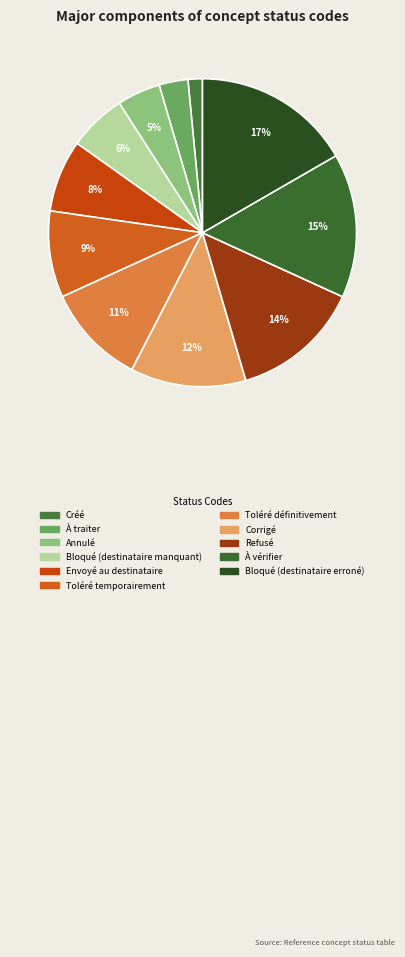

Which slice is the largest?

Bloqué (destinataire erroné)